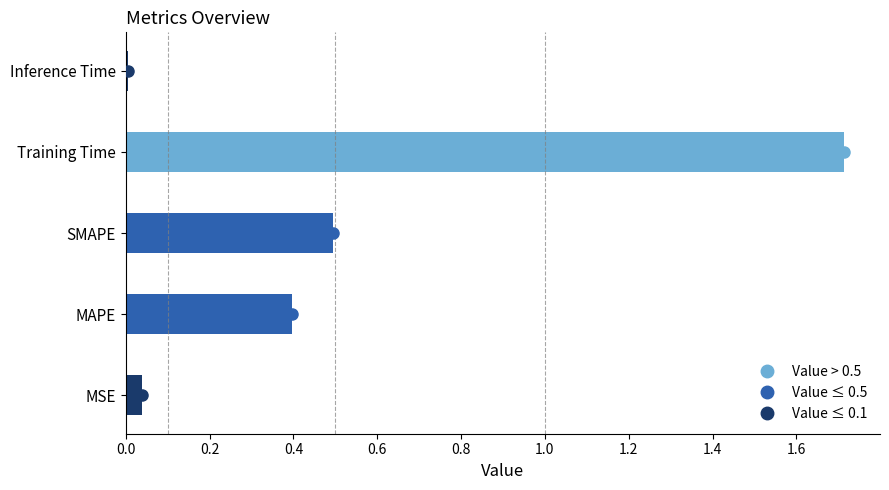

Count the number of categories in the chart.

5